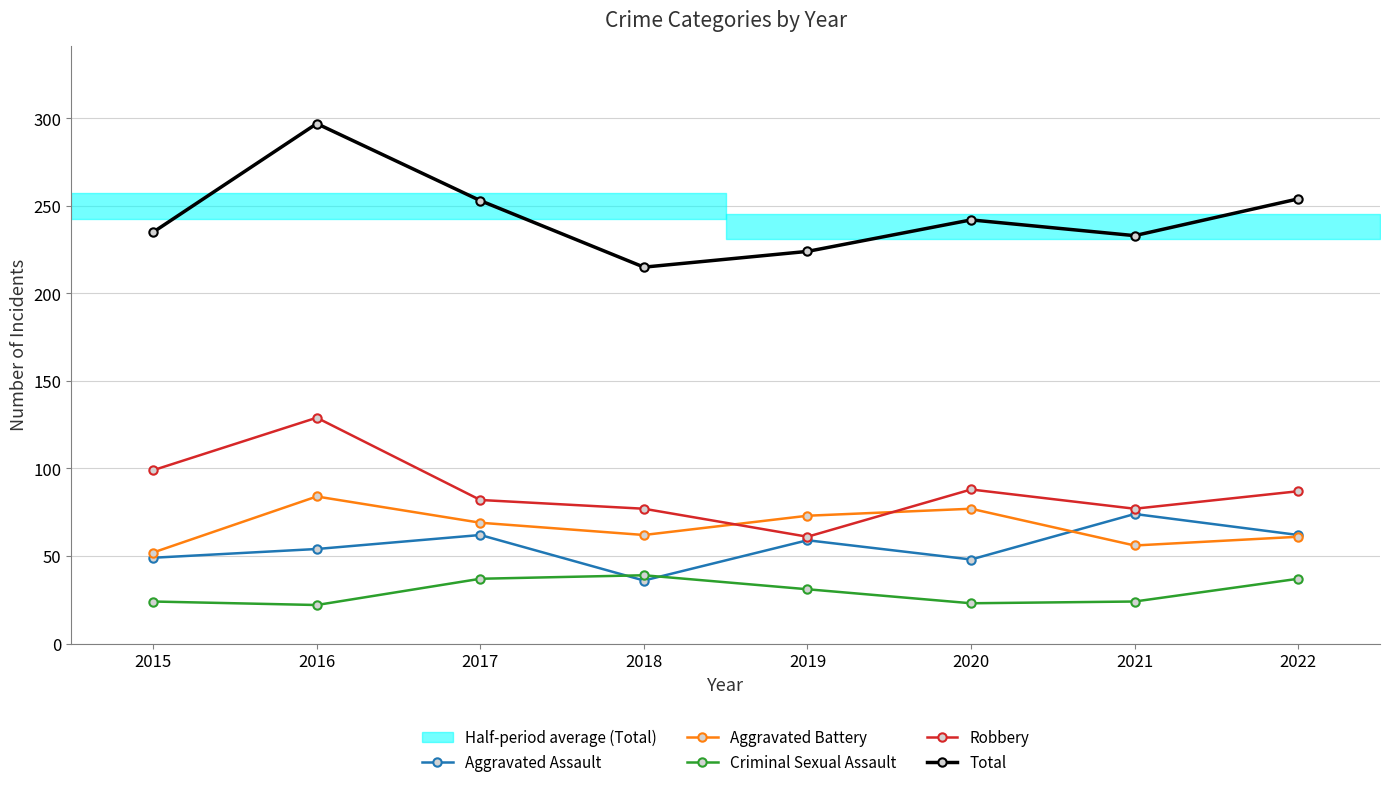

In Criminal Sexual Assault, how many points are higher than both neighbors (excluding endpoints)?

1